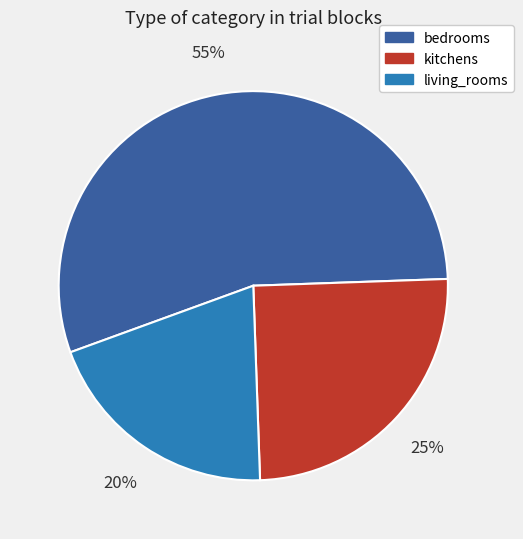

Does kitchens account for over 50% of the chart?

No